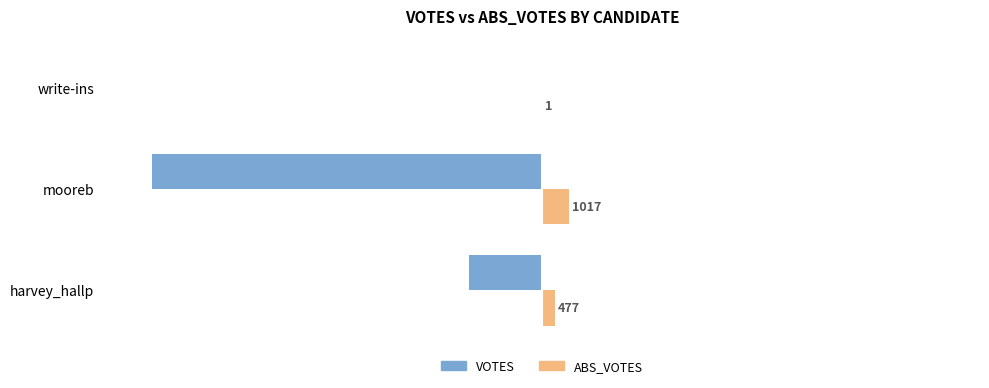

What is the difference between the maximum and second lowest values in the ABS_VOTES series?

540